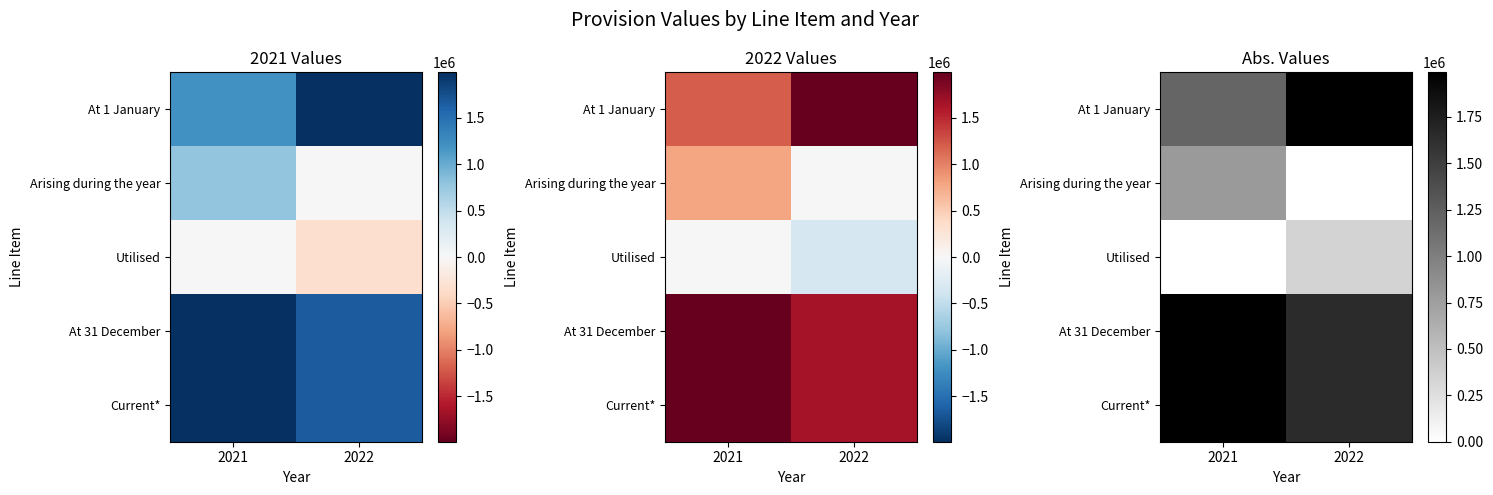

What value does the At 31 December series have at 2021, to the nearest 10?

1990100